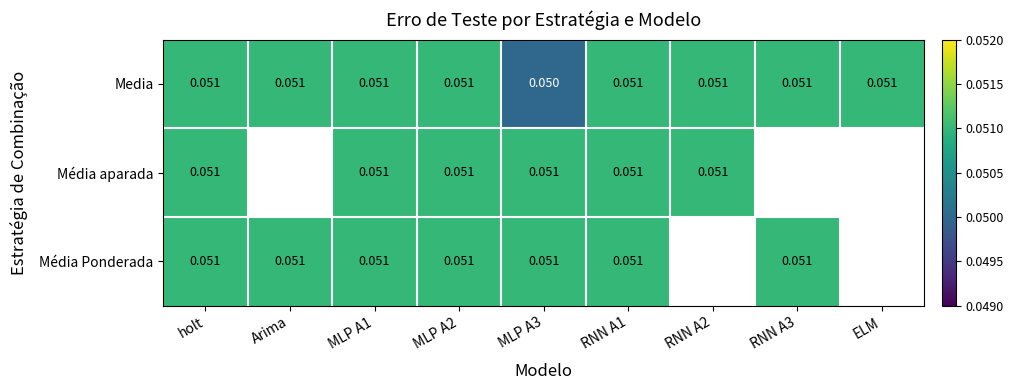

What is the maximum value shown in the chart?

0.1